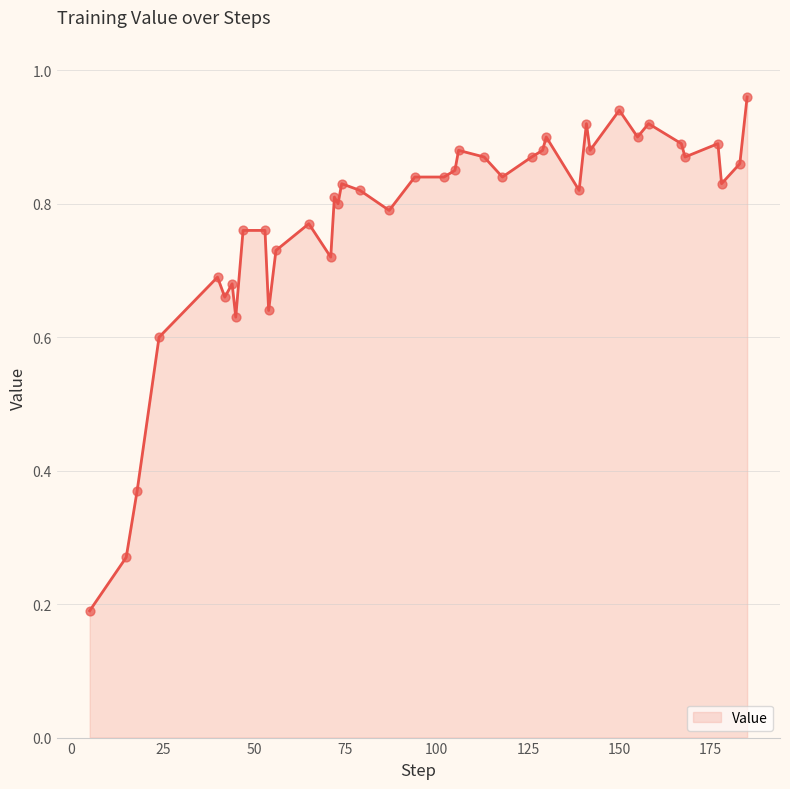

Does the chart have visible grid lines?

Yes